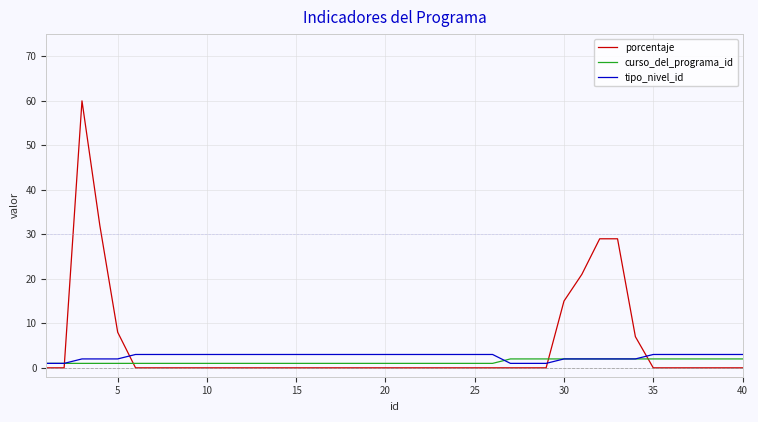

True or false: porcentaje and curso_del_programa_id intersect in this chart.

True